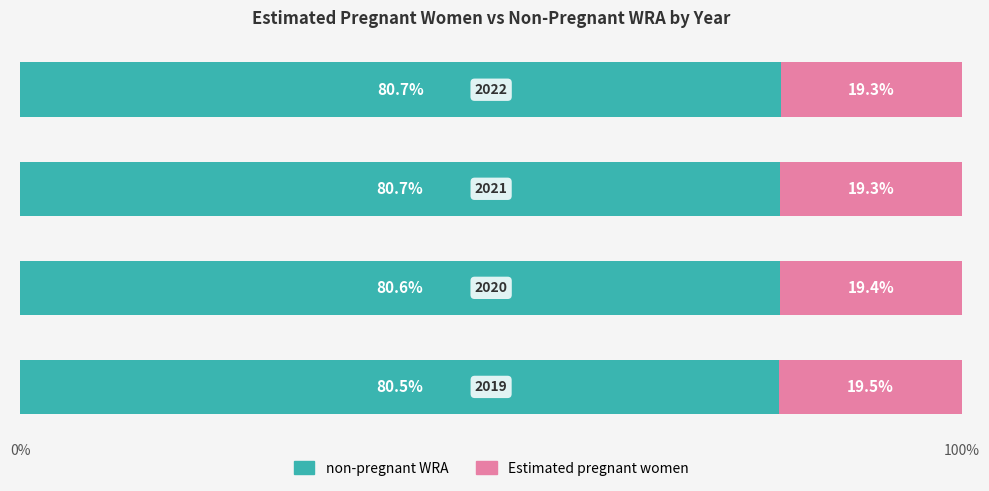

What is the average value of the non-pregnant WRA series?

80.6